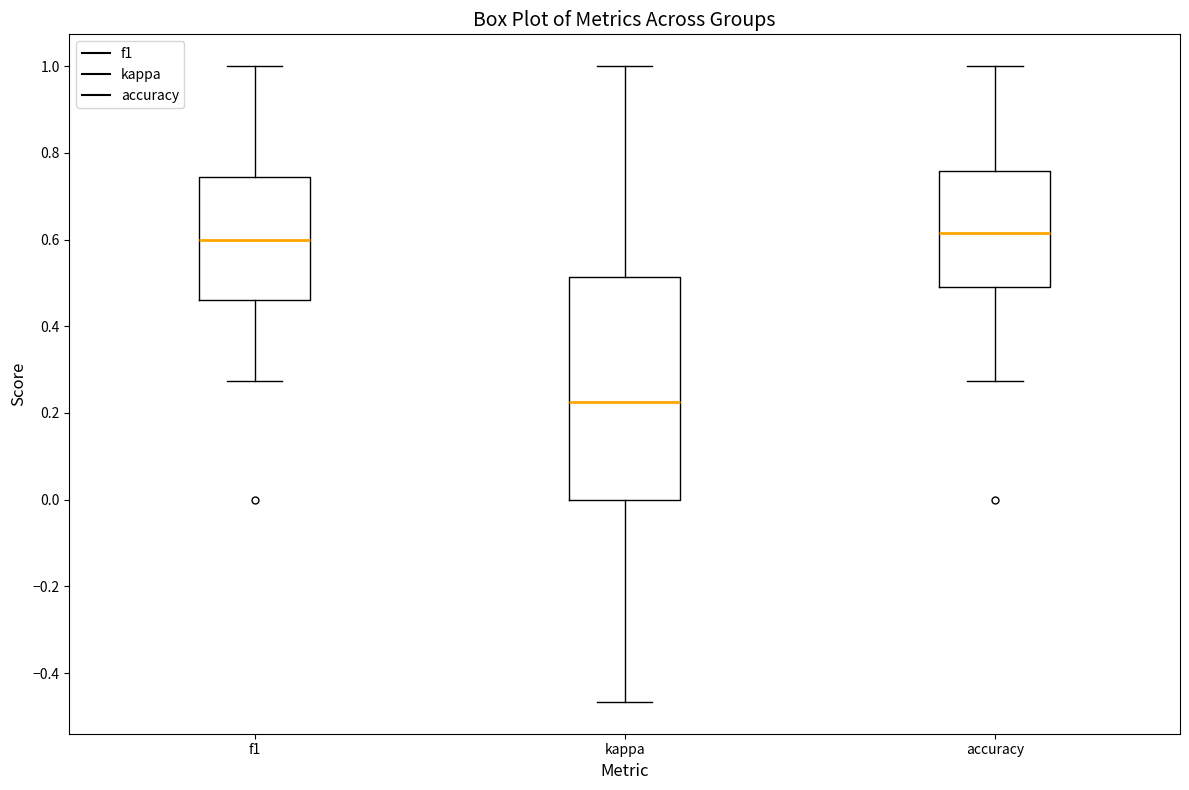

Reading left to right, read every box against the y-axis: the position of its median line, the range the box covers, and the ends of its whiskers. The values are not printed on the chart, so give them approximately, as read against the axis.

f1: median 0.60, box 0.46 to 0.74, whiskers 0.28 to 1.00
kappa: median 0.22, box 0.00 to 0.52, whiskers -0.46 to 1.00
accuracy: median 0.62, box 0.50 to 0.76, whiskers 0.28 to 1.00